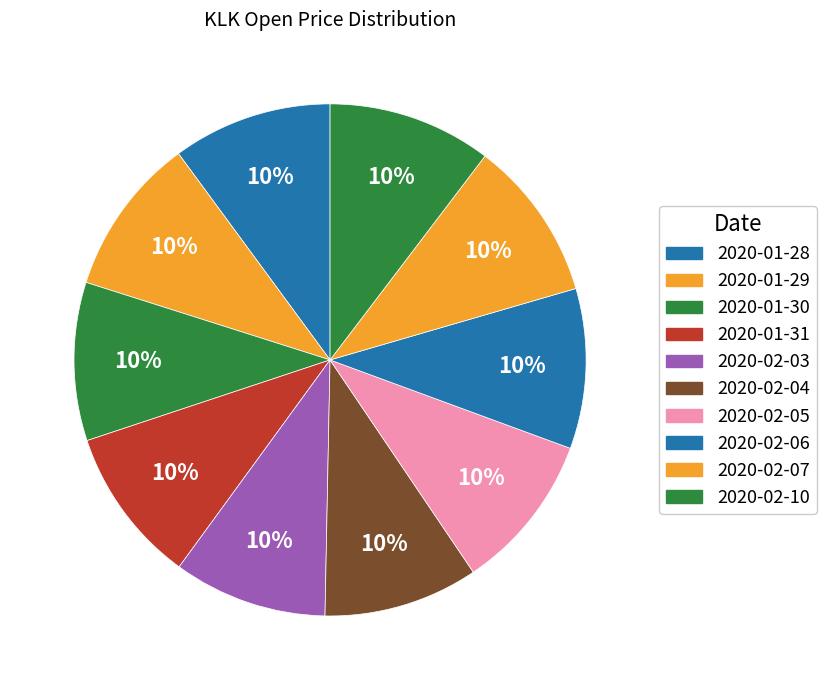

Rank the categories by value from highest to lowest.

2020-02-10, 2020-02-07, 2020-02-06, 2020-01-28, 2020-01-29, 2020-01-30, 2020-02-05, 2020-01-31, 2020-02-04, 2020-02-03